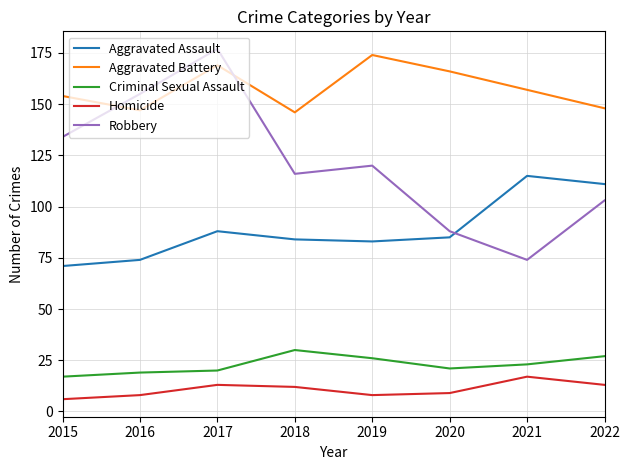

True or false: Homicide and Aggravated Battery cross at least once.

False